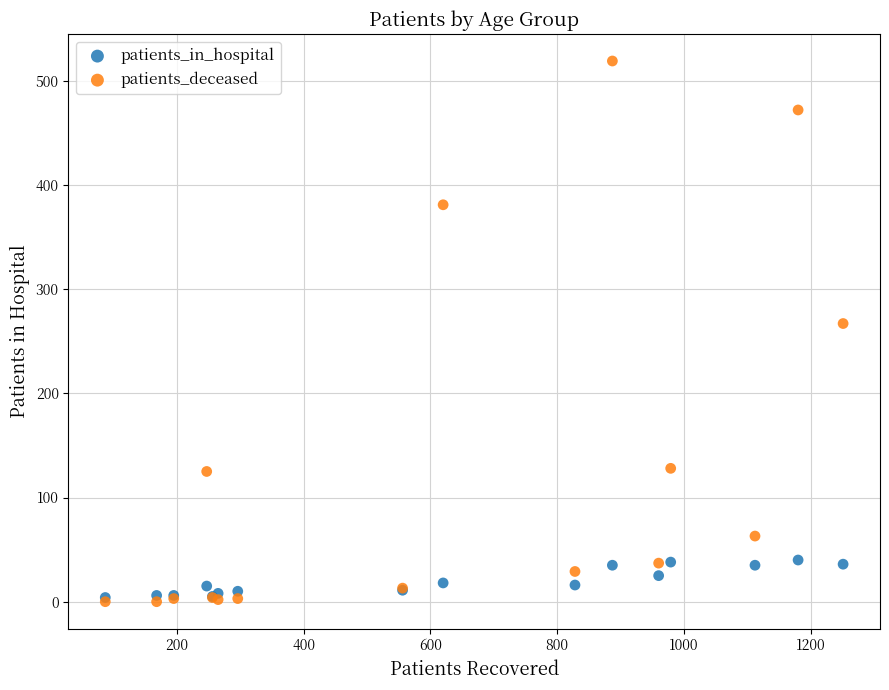

Across all series, what Y value is closest to 259?

267